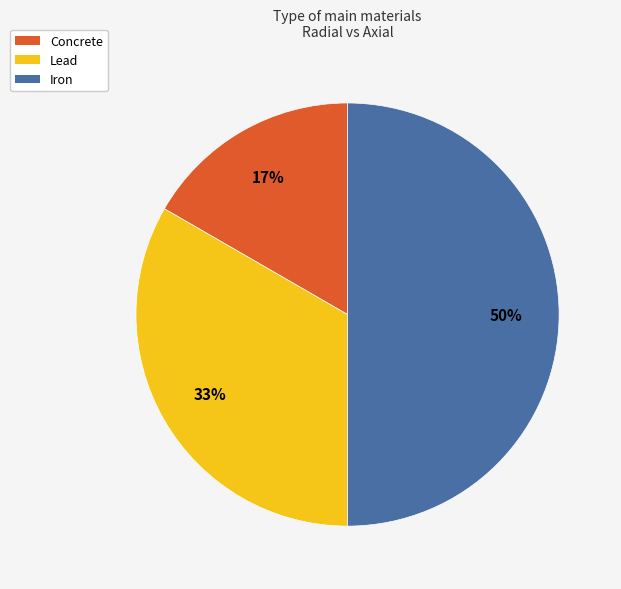

Is it true that Iron is 50% of the pie?

True